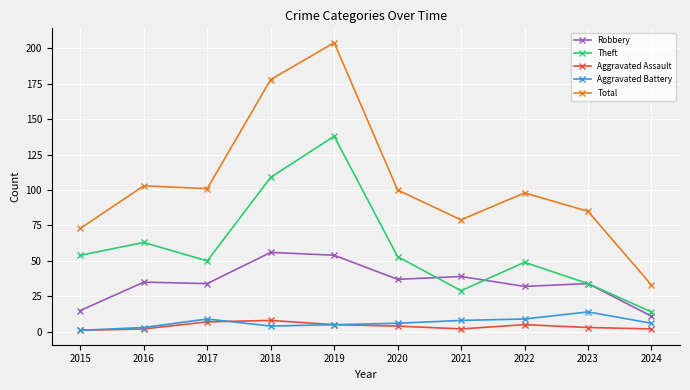

How many categories are shown in the chart?

10